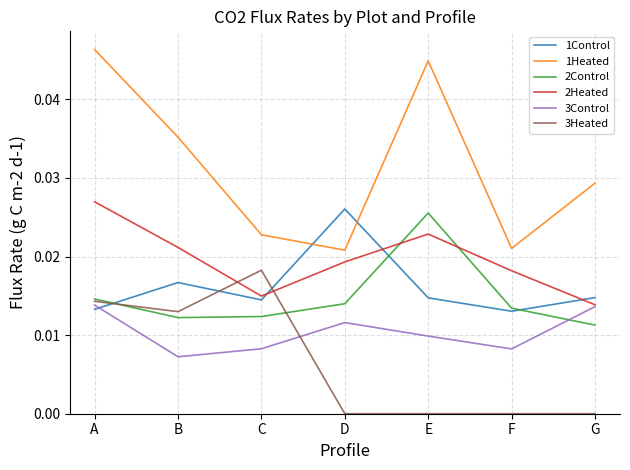

Which series changed the most between E and G?

1Heated